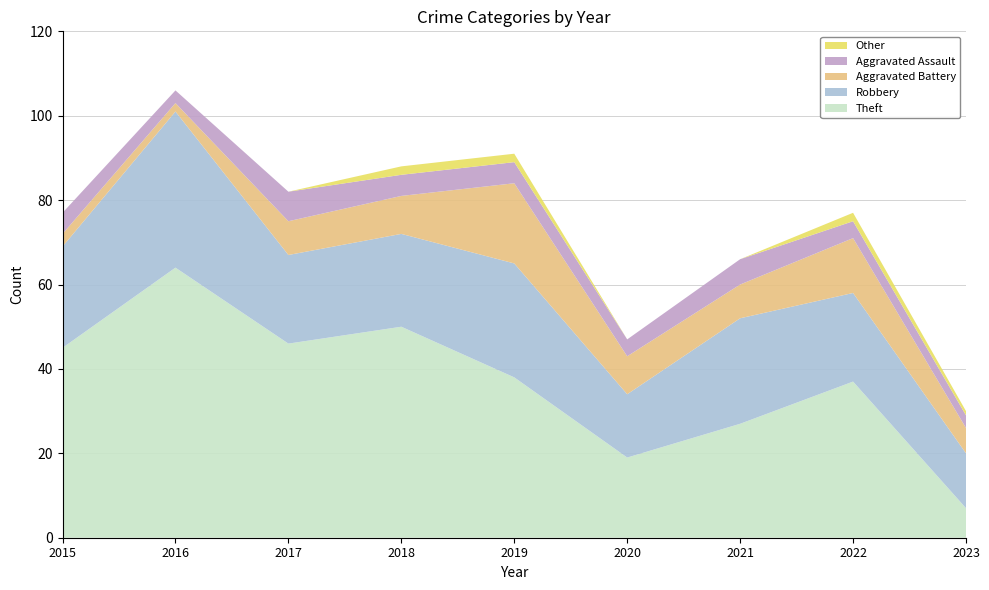

Reading left to right, extract all data points from this chart.

Theft: 2015=45	2016=64	2017=46	2018=50	2019=38	2020=19	2021=27	2022=37	2023=7
Robbery: 2015=24	2016=37	2017=21	2018=22	2019=27	2020=15	2021=25	2022=21	2023=13
Aggravated Battery: 2015=3	2016=2	2017=8	2018=9	2019=19	2020=9	2021=8	2022=13	2023=6
Aggravated Assault: 2015=5	2016=3	2017=7	2018=5	2019=5	2020=4	2021=6	2022=4	2023=3
Other: 2015=0	2016=0	2017=0	2018=2	2019=2	2020=0	2021=0	2022=2	2023=1